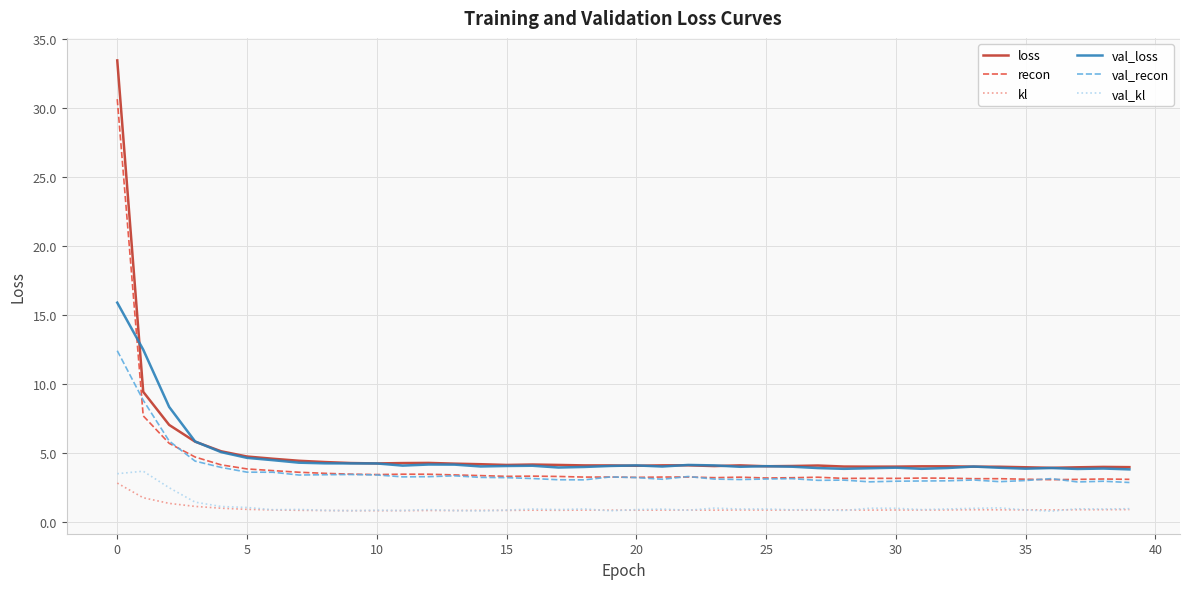

What is the minimum value for val_recon?

2.9